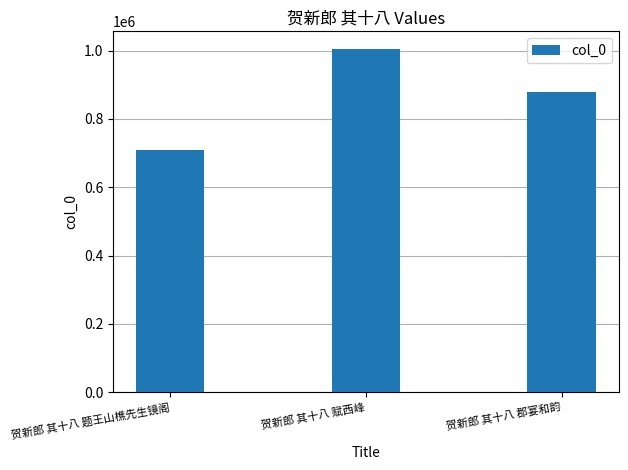

What is the maximum value shown in the chart?

1006189